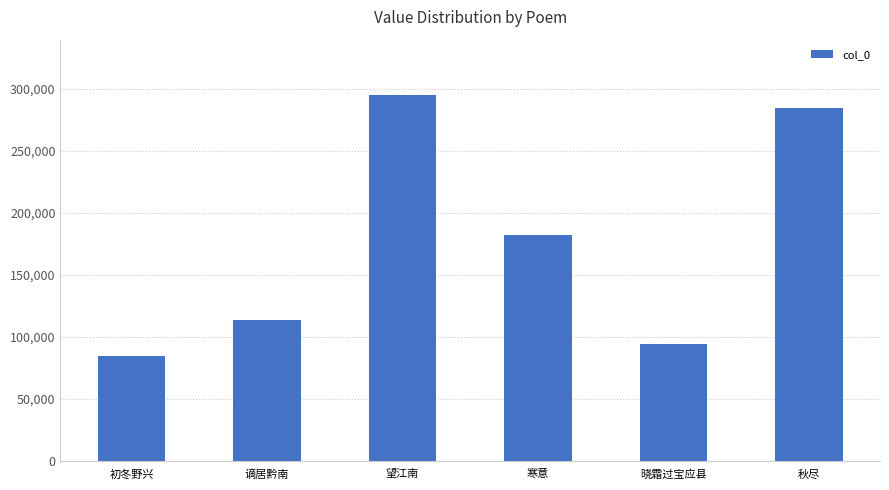

Which label corresponds to the largest value in the chart?

望江南